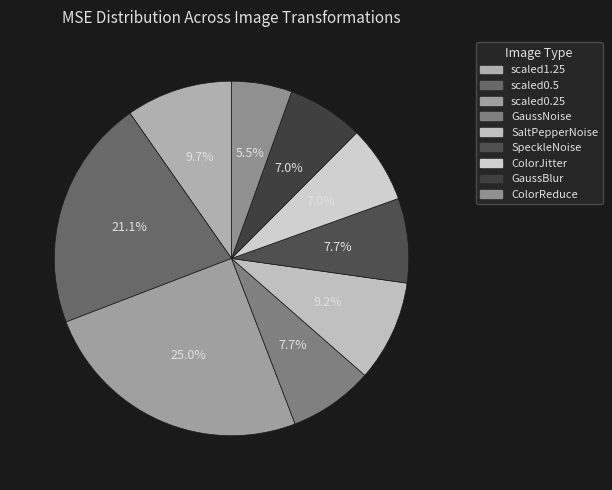

Is it true that GaussNoise is 13% of the pie?

False